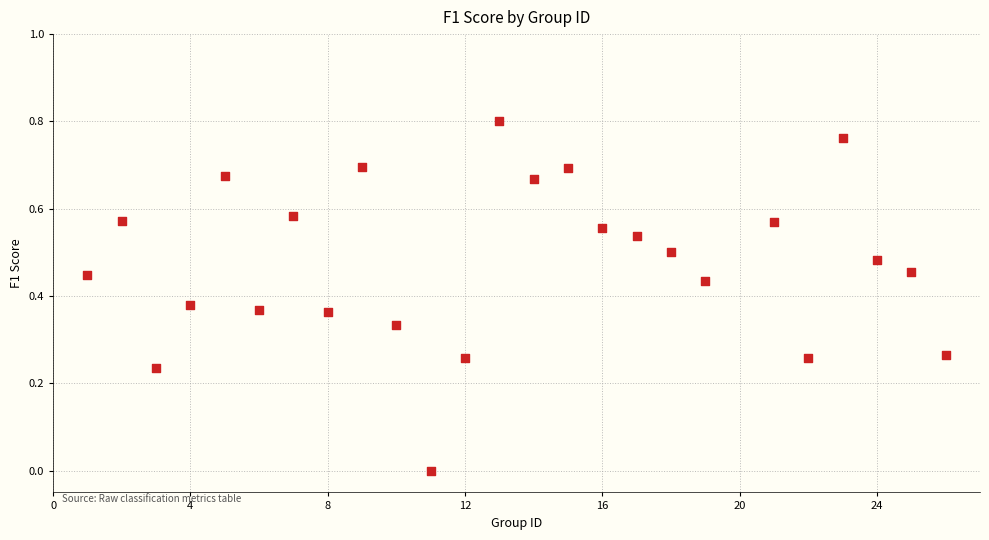

What is the range of X values (max minus min)?

25.0